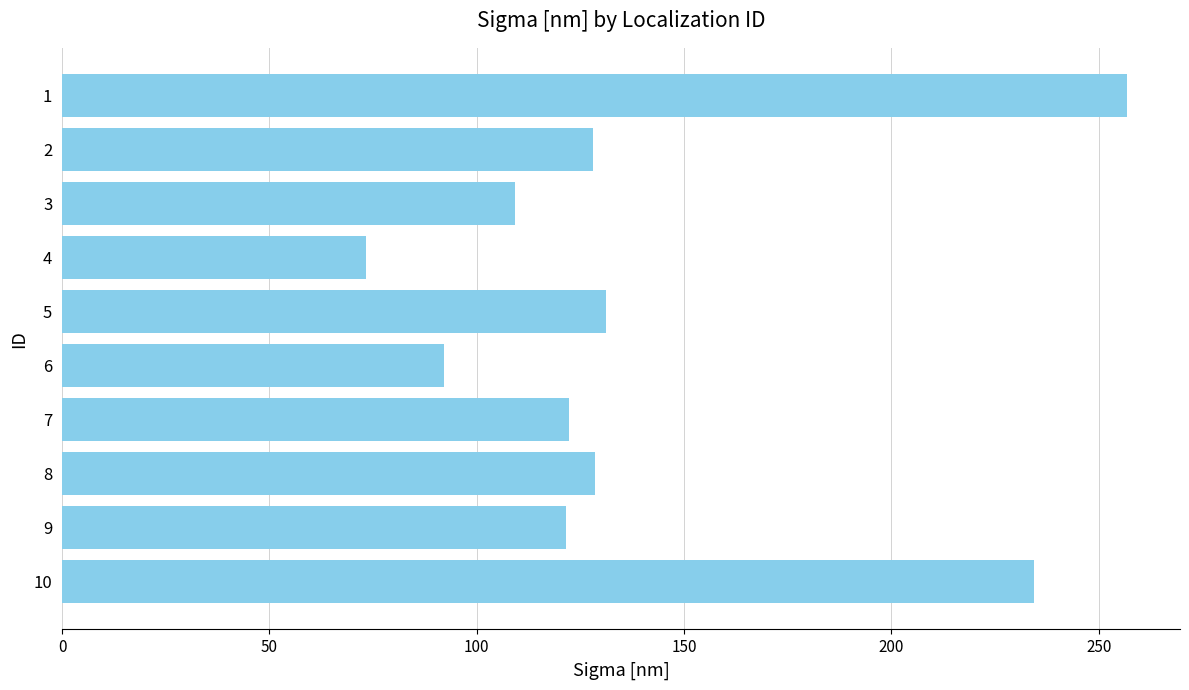

What is the change in value from 3 to 4?

-35.8